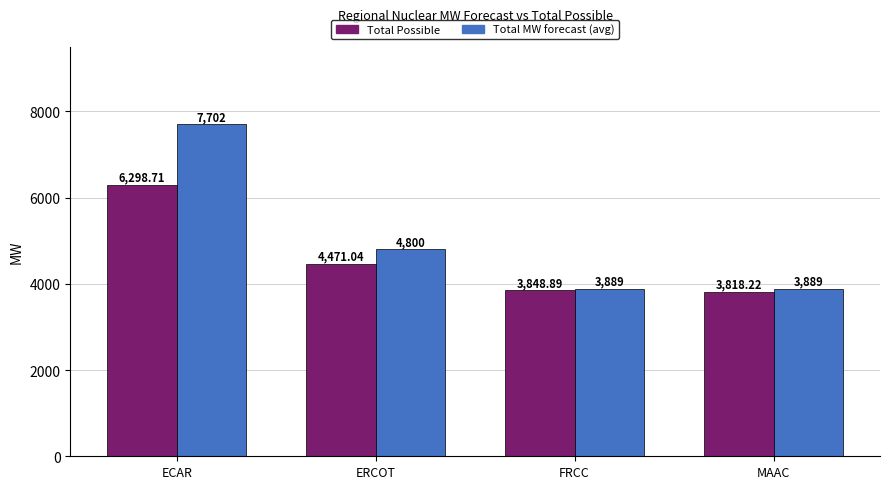

Which series has the largest range (max minus min)?

Total Possible